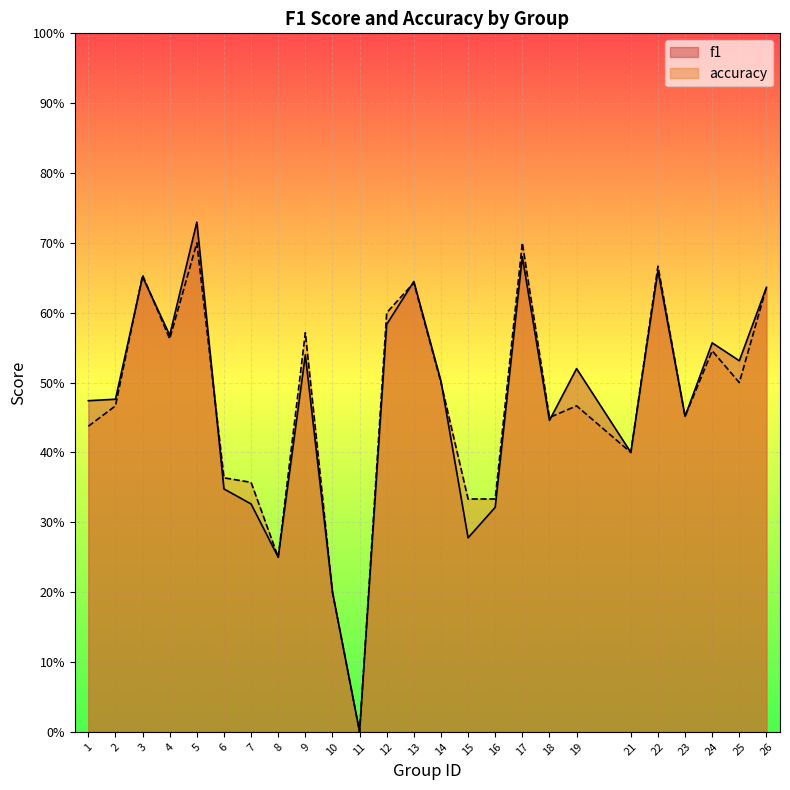

How many intersections are there between f1 and accuracy?

6